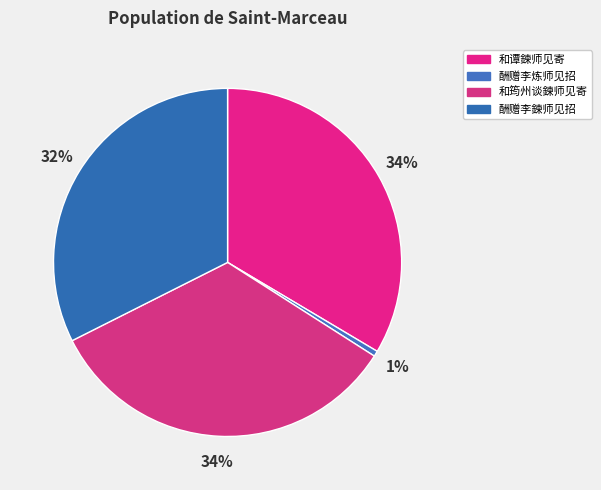

How many segments does this pie chart have?

4